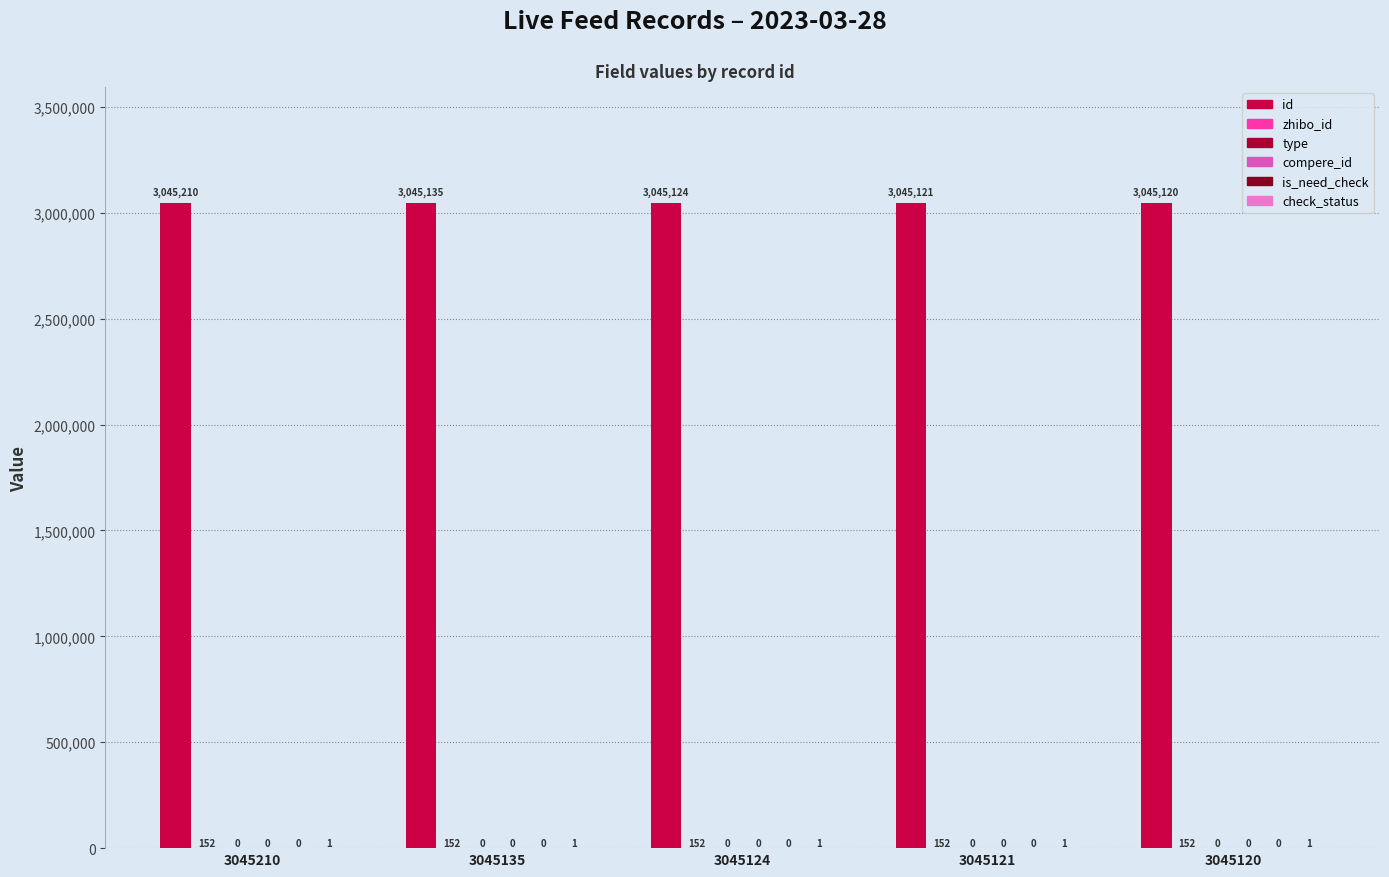

Rank the series by their maximum value, from highest to lowest.

id, zhibo_id, check_status, type, compere_id, is_need_check